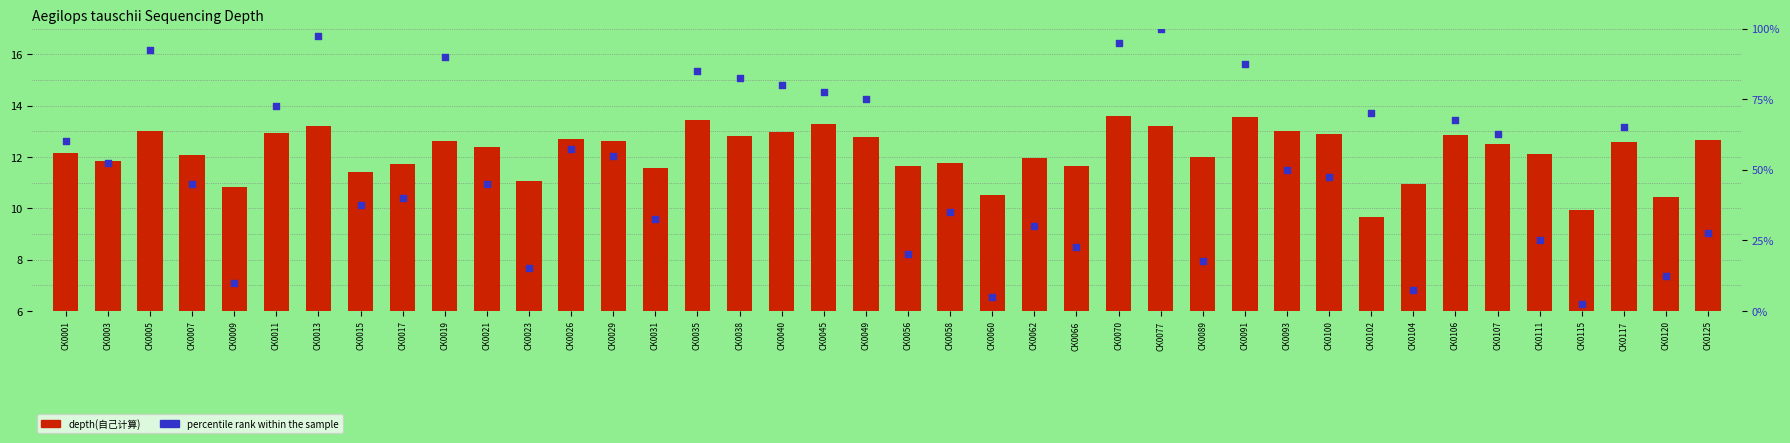

What is the total value across all series at CK0005?

105.5